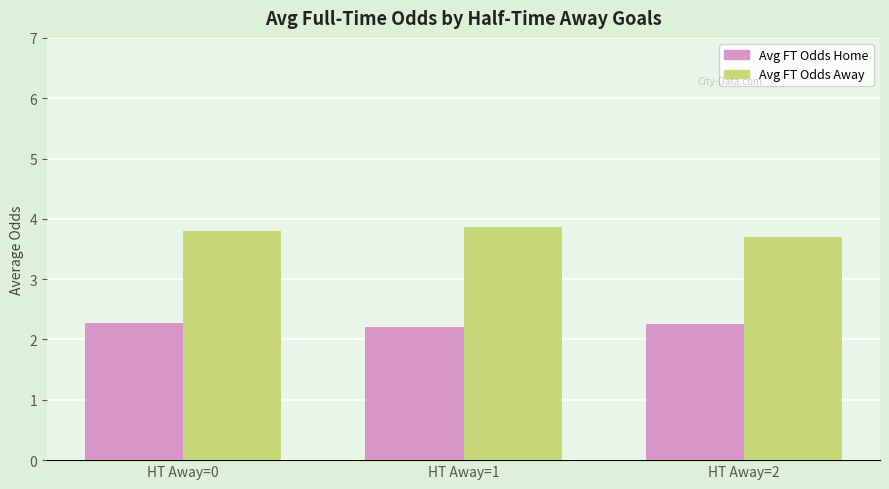

Reading left to right, extract all data points from this chart.

Avg FT Odds Home: HT Away=0=2.3	HT Away=1=2.2	HT Away=2=2.3
Avg FT Odds Away: HT Away=0=3.8	HT Away=1=3.9	HT Away=2=3.7